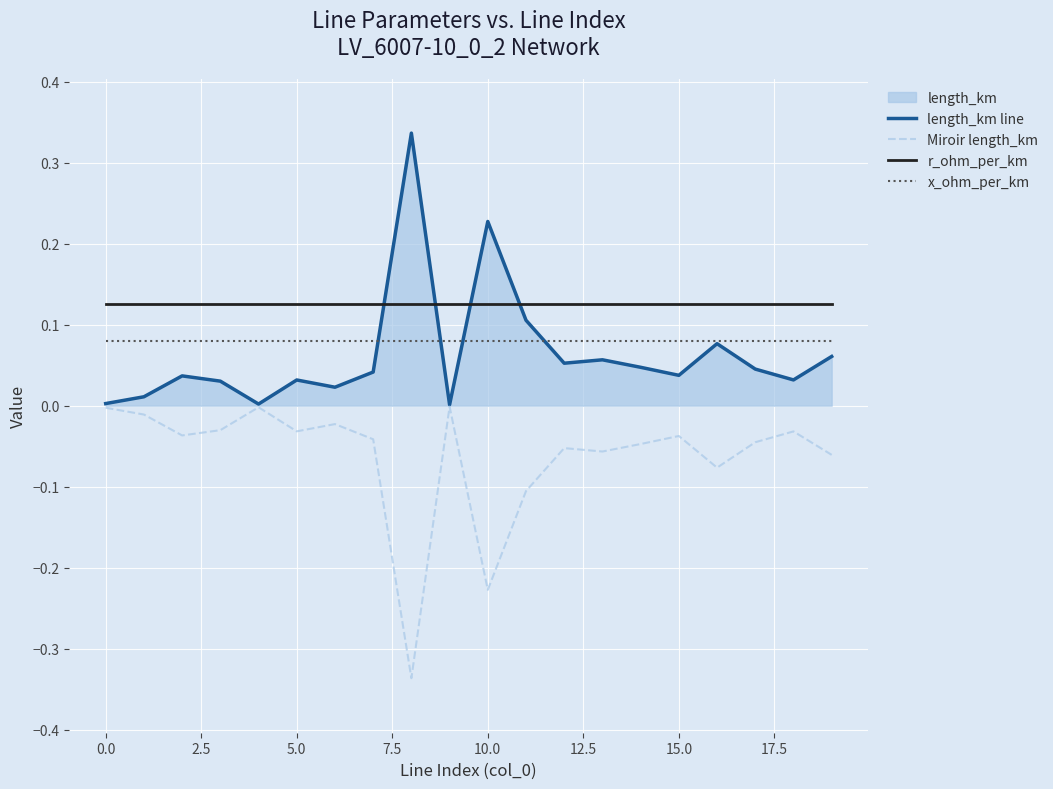

How many intersections are there between r_ohm_per_km and length_km line?

4